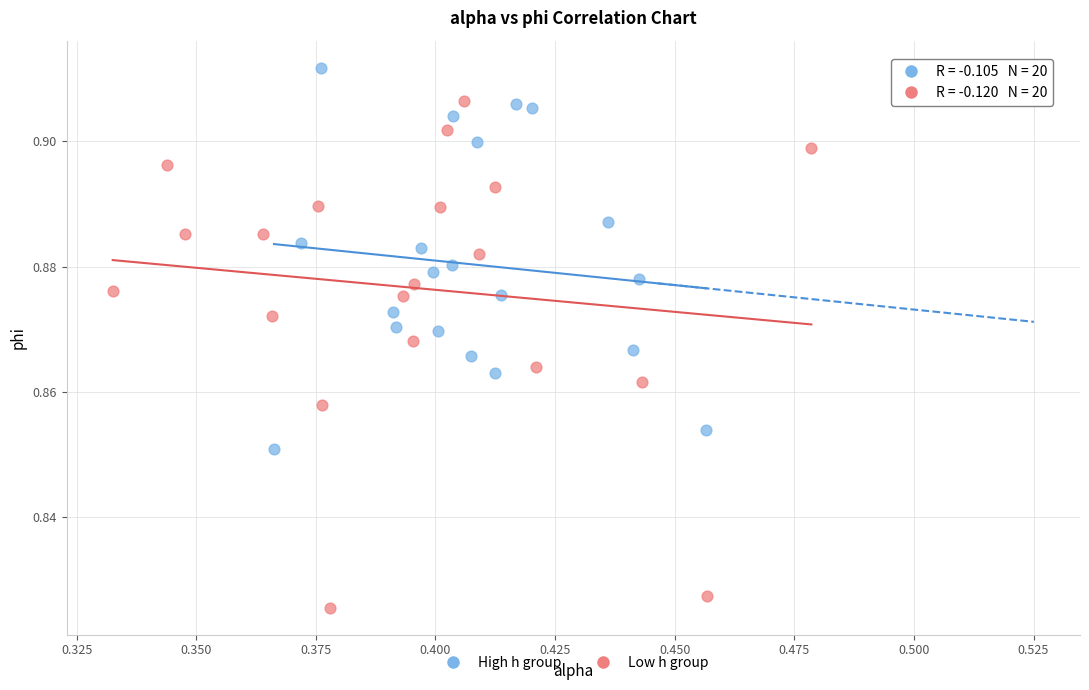

Which series reaches the minimum Y coordinate?

Low h group